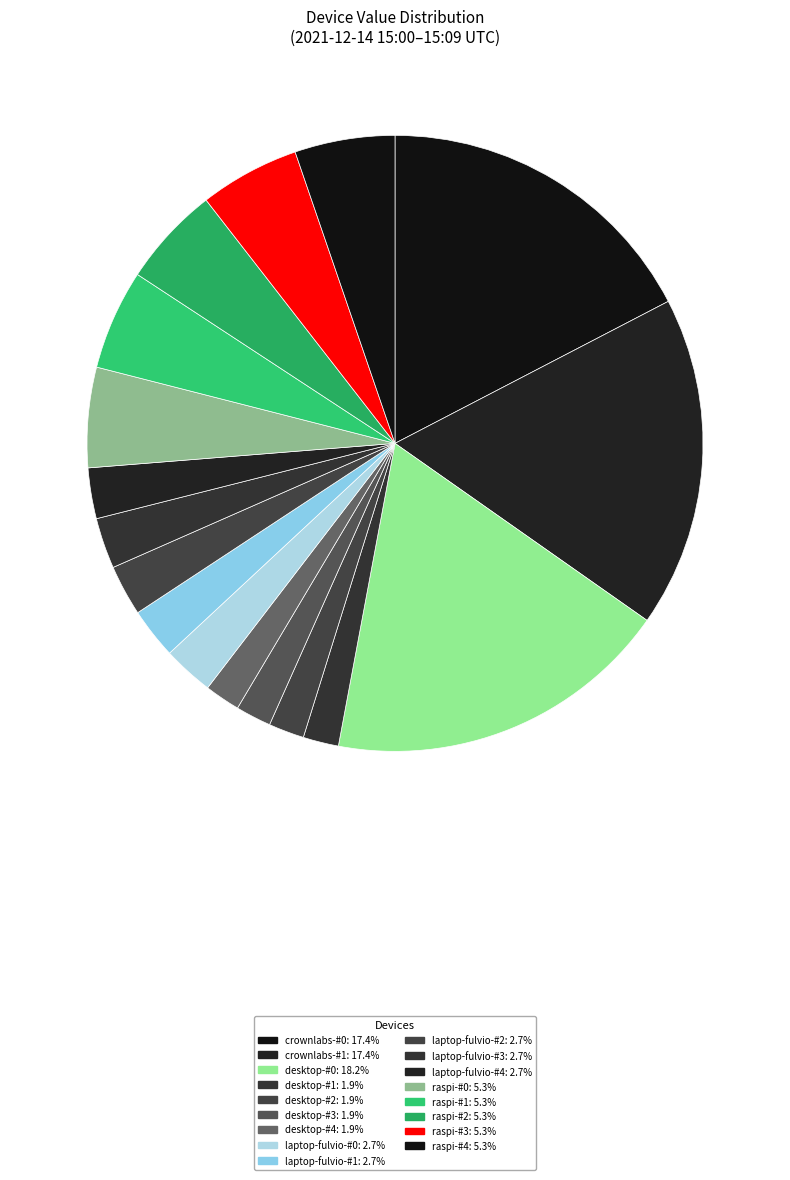

How many slices are in this pie chart?

17